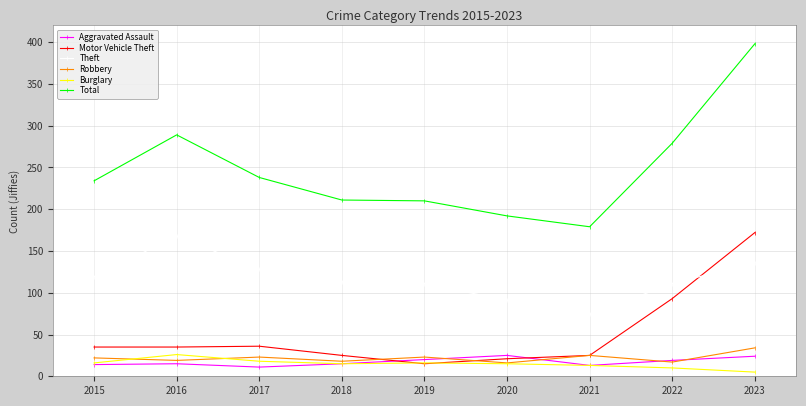

True or false: Aggravated Assault has more than 0 interior local peaks.

True